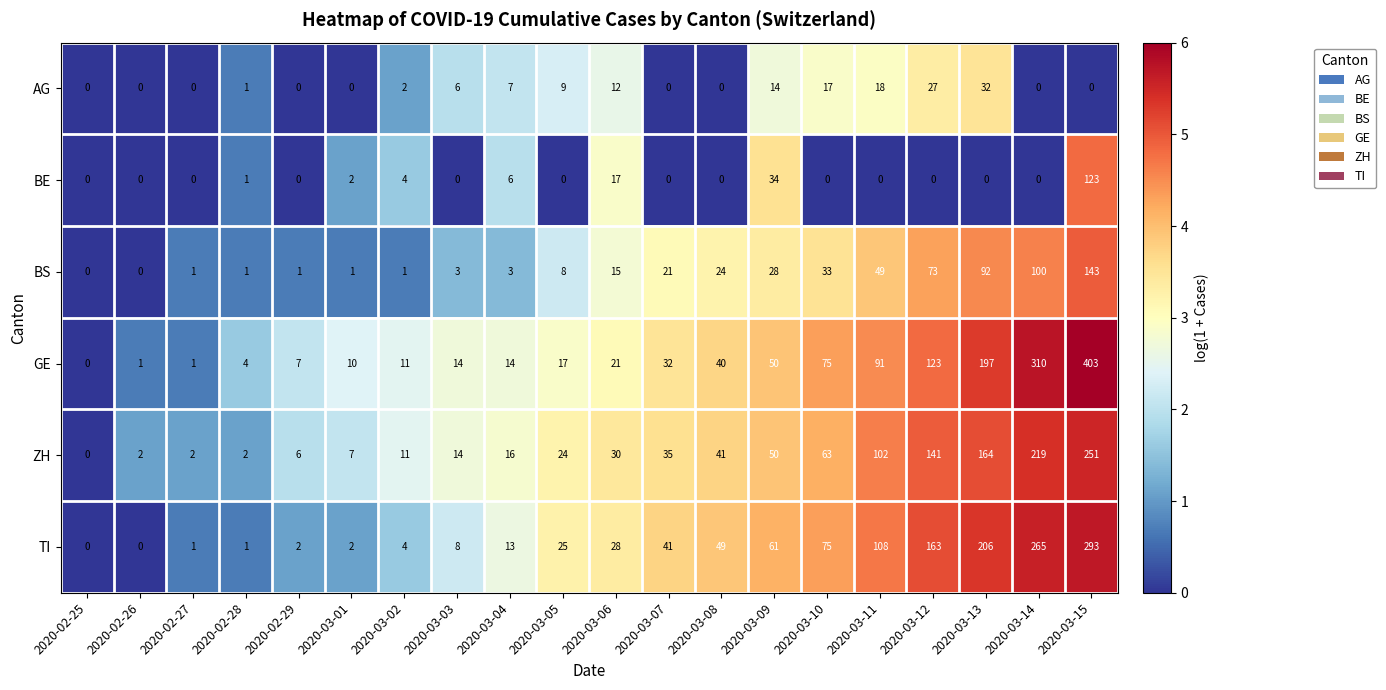

List the series in order of their peak value, highest first.

GE, TI, ZH, BS, BE, AG